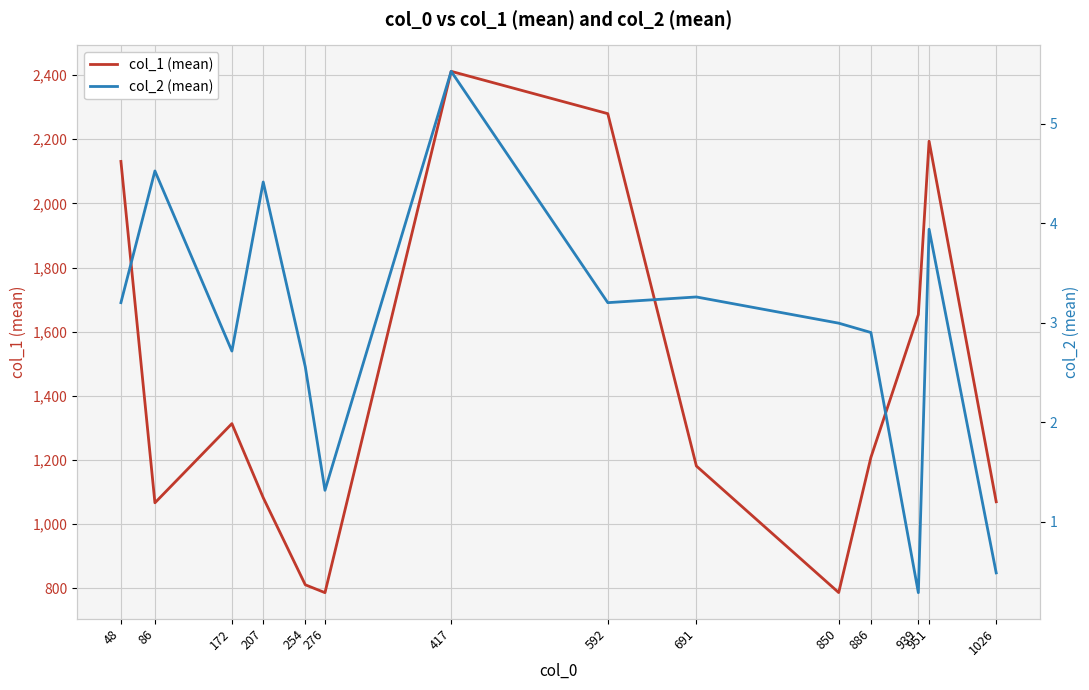

What is the sum of all col_2 (mean) values?

41.3